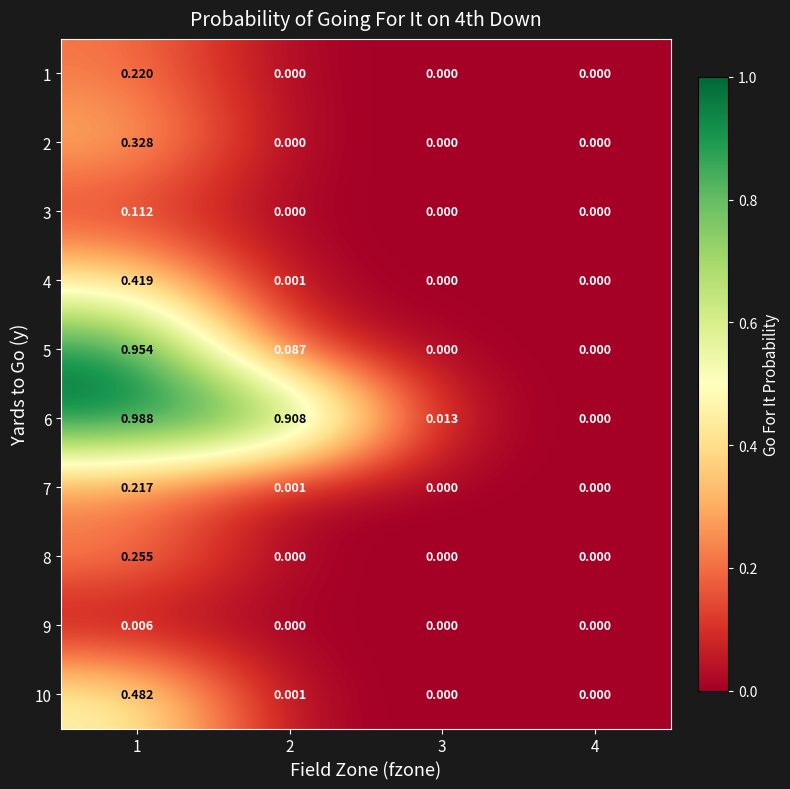

Which series has the largest total across all categories?

6